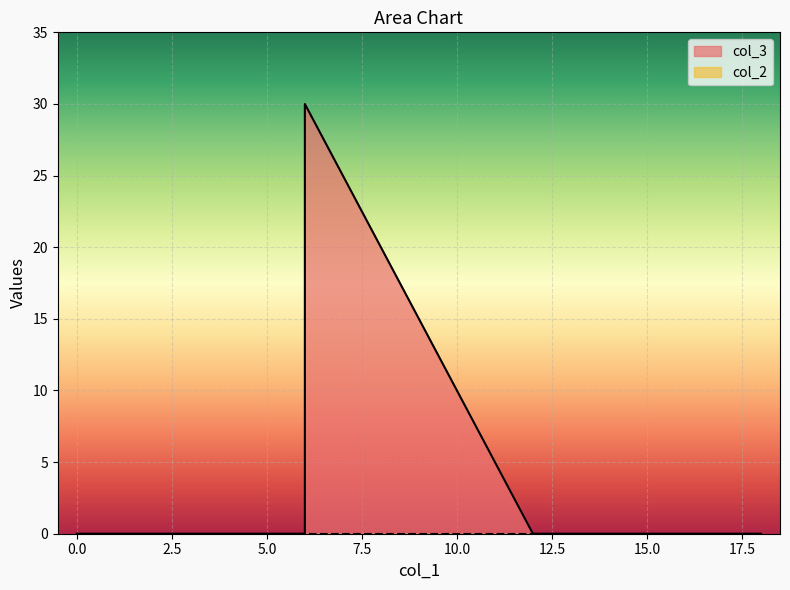

At which category is the sum across all series the highest?

6